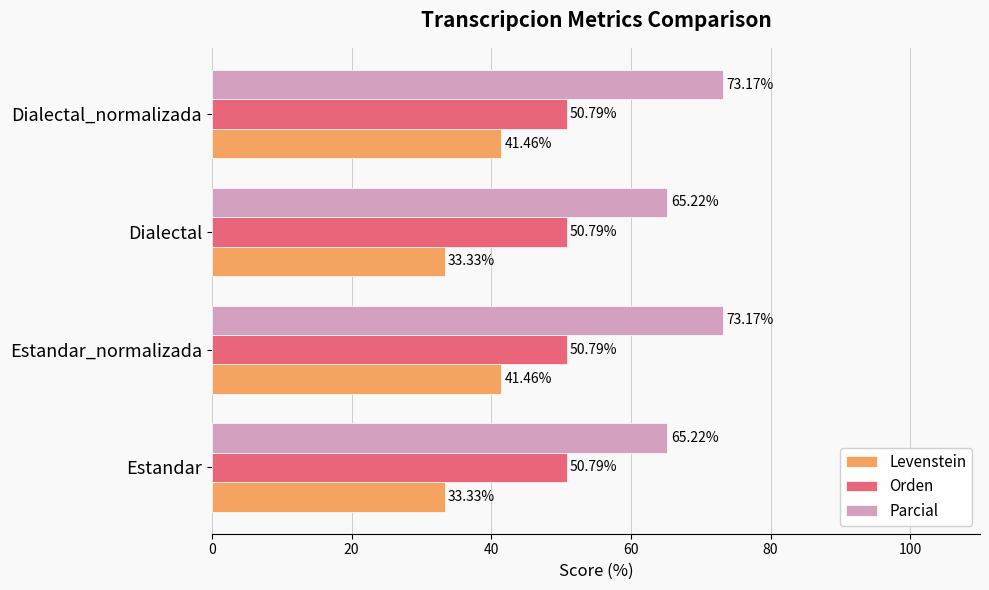

Which series has the largest range (max minus min)?

Levenstein